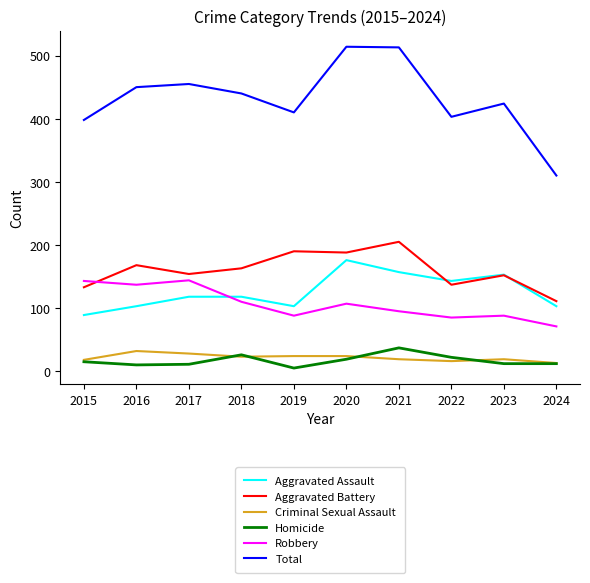

True or false: Aggravated Assault and Criminal Sexual Assault intersect in this chart.

False